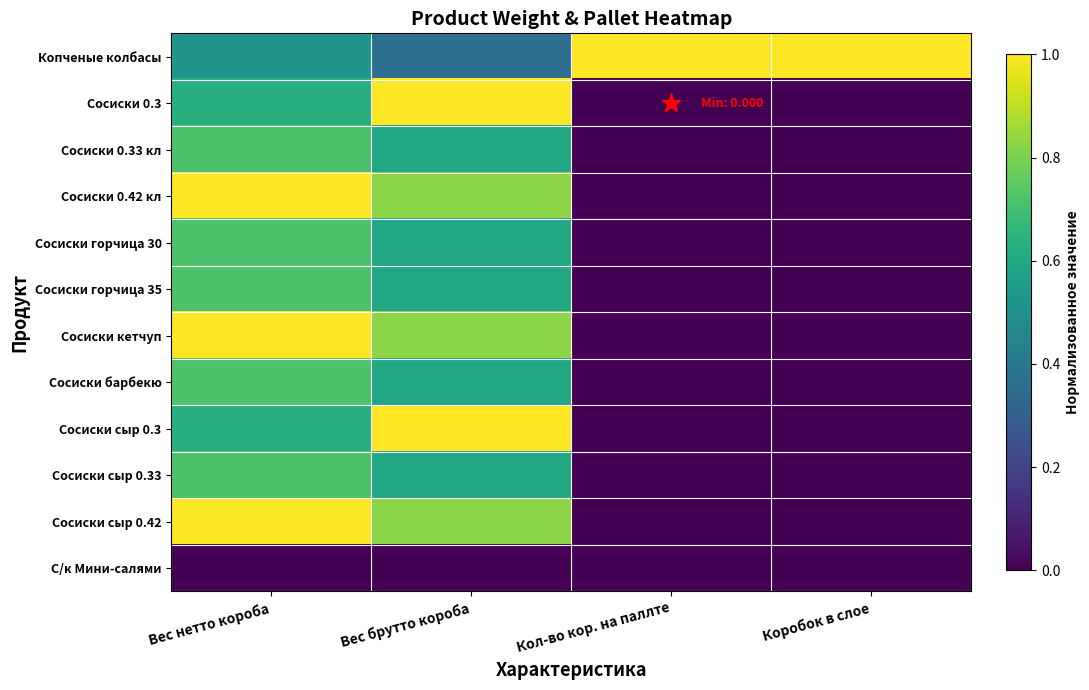

Which series has the largest range (max minus min)?

Сосиски 0.3